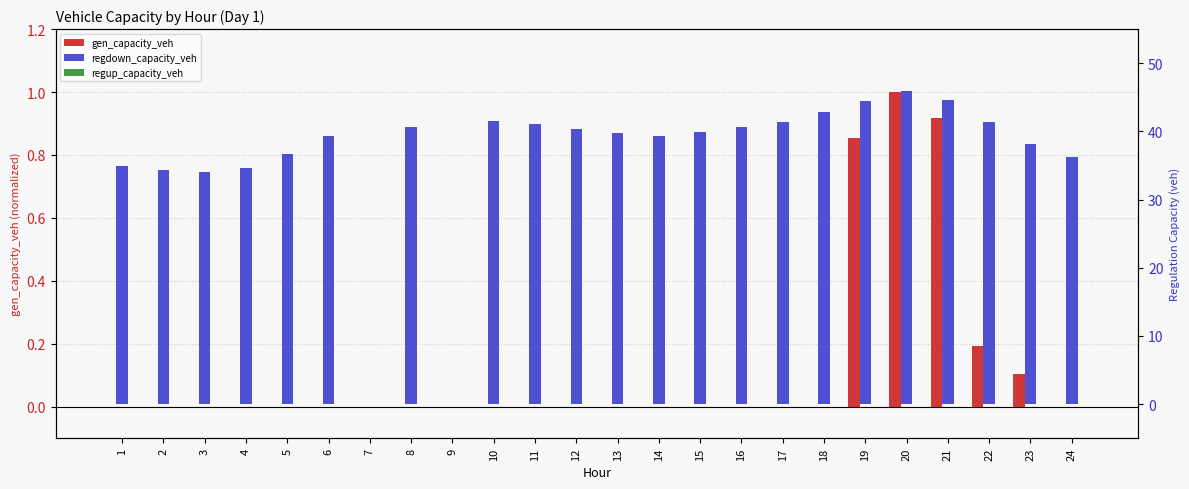

At which label does regdown_capacity_veh first exceed 39?

6